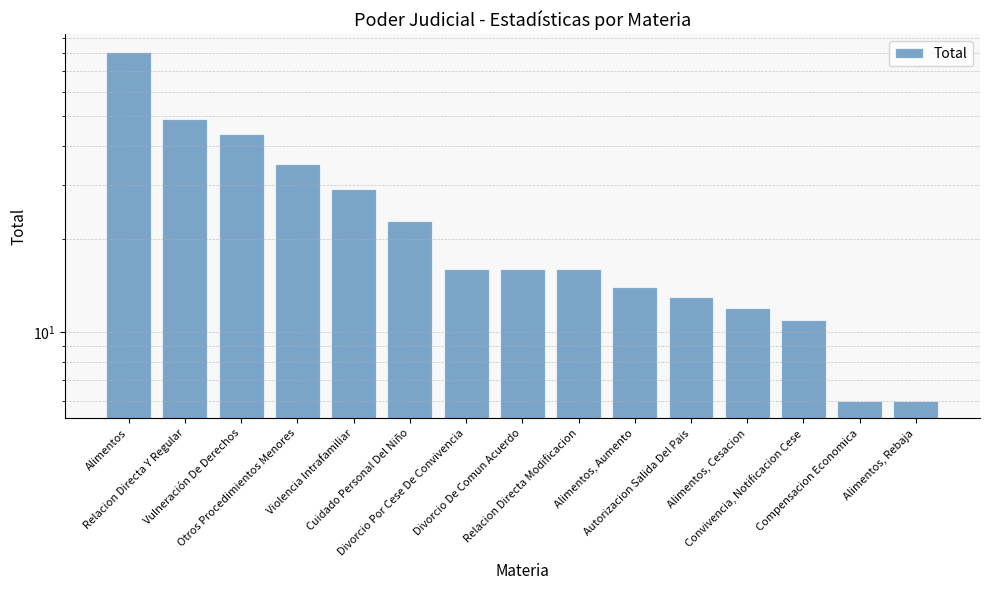

Does the chart contain any negative values?

No